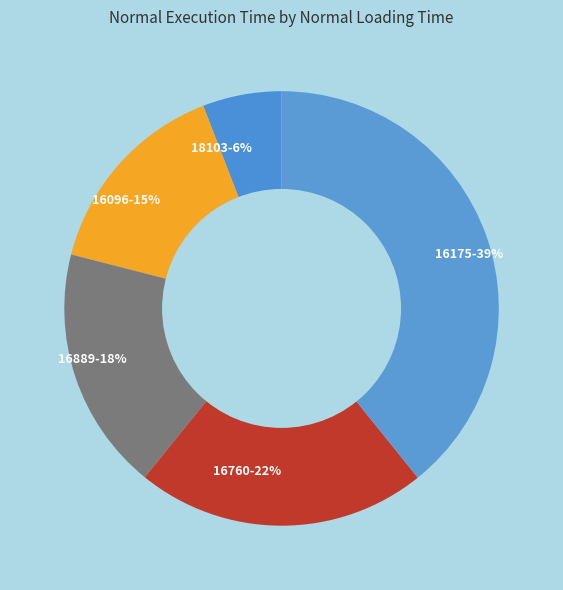

Combined, do 16760-22% and 16096-15% account for over 50%?

No